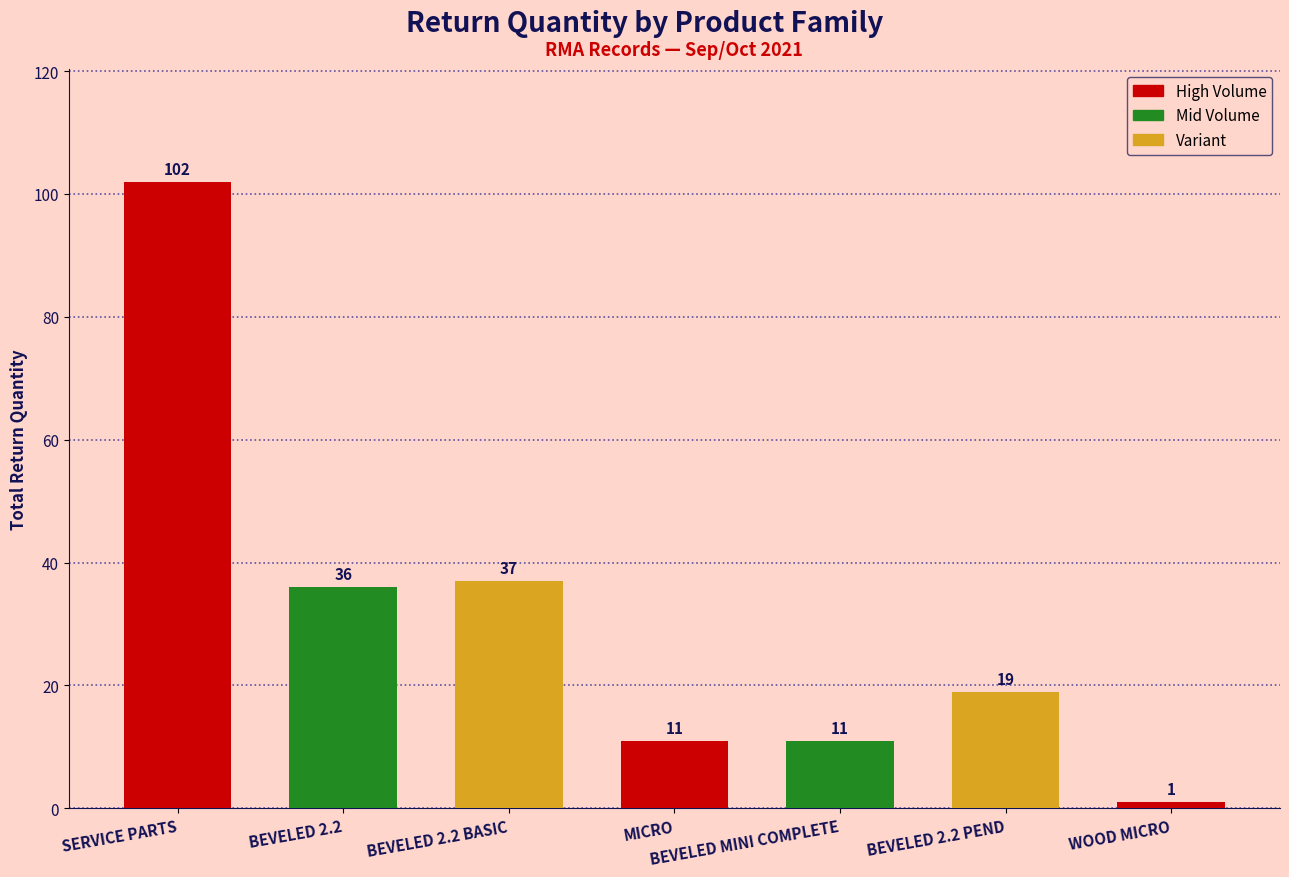

What is the label of the 7th bar from the right?

SERVICE PARTS